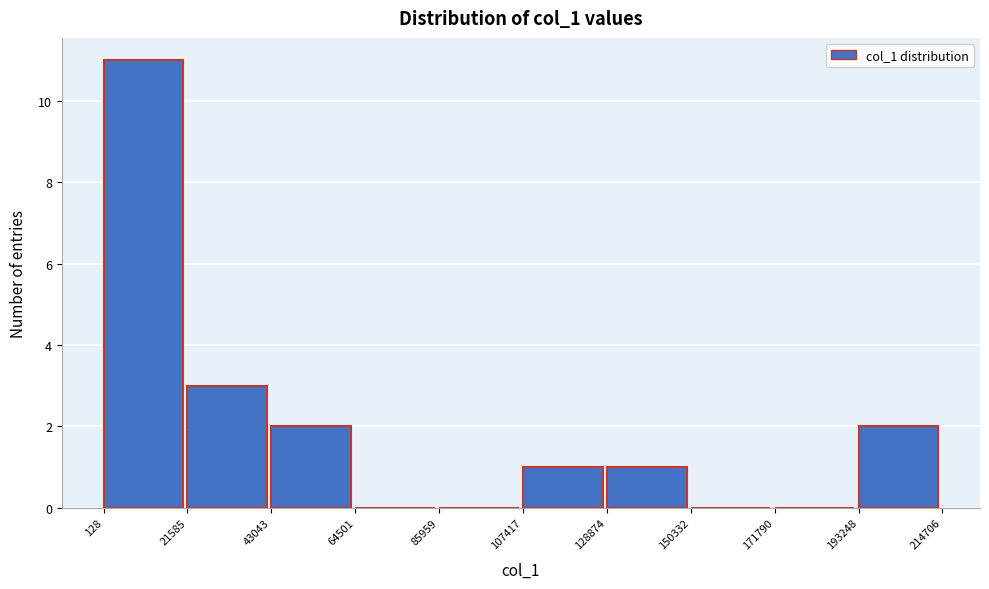

How tall is the bar that spans 21585 to 43043 on the x-axis? The values are not printed on the chart, so give them approximately, as read against the axis.

3